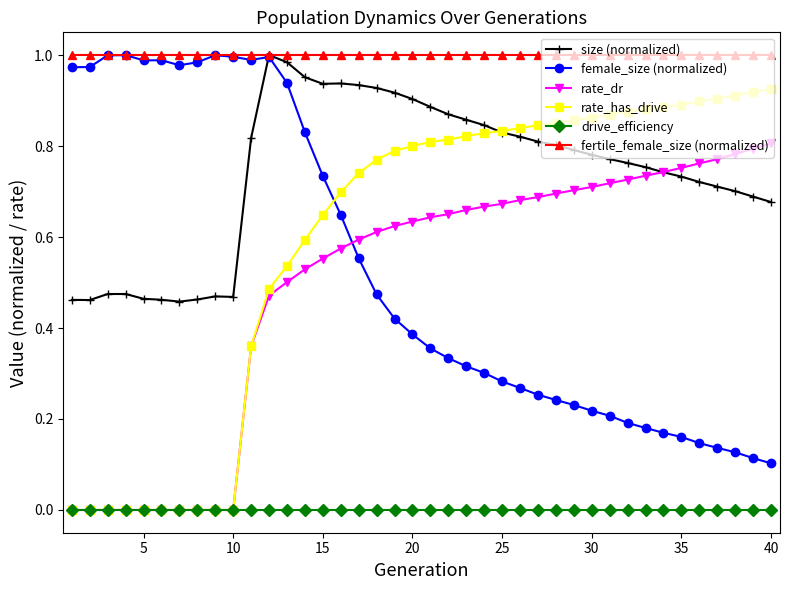

True or false: drive_efficiency and size (normalized) intersect in this chart.

False